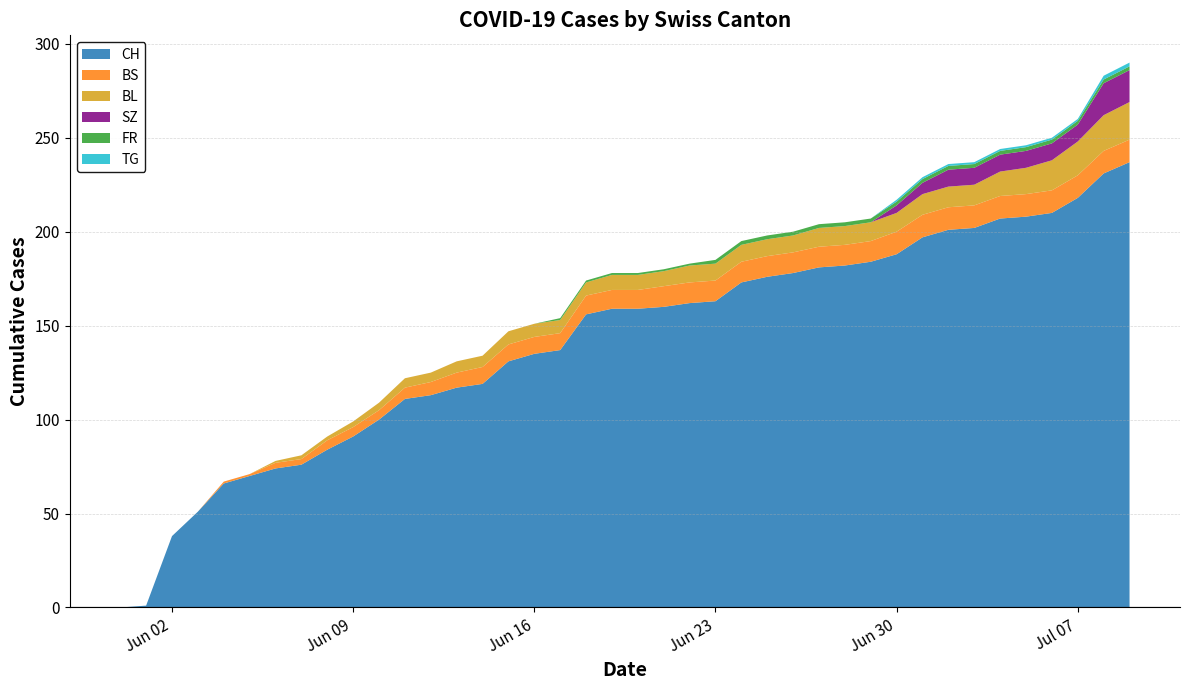

Reading left to right, list all the values displayed in this chart.

CH: 0	1	38	51	66	70	74	76	84	91	100	111	113	117	119	131	135	137	156	159	159	160	162	163	173	176	178	181	182	184	188	197	201	202	207	208	210	218	231	237
BS: 0	0	0	0	1	1	3	3	5	5	5	6	7	8	9	9	9	9	10	10	10	11	11	11	11	11	11	11	11	11	12	12	12	12	12	12	12	12	12	12
SZ: 0	0	0	0	0	0	0	0	0	0	0	0	0	0	0	0	0	0	0	0	0	0	0	0	0	0	0	0	0	0	4	6	9	9	9	9	9	9	17	17
FR: 0	0	0	0	0	0	0	0	0	0	0	0	0	0	0	0	0	1	1	1	1	1	1	2	2	2	2	2	2	2	2	2	2	2	2	2	2	2	2	2
TG: 0	0	0	0	0	0	0	0	0	0	0	0	0	0	0	0	0	0	0	0	0	0	0	0	0	0	0	0	0	0	1	1	1	1	1	1	1	1	2	2
BL: 0	0	0	0	0	0	1	2	2	3	4	5	5	6	6	7	7	7	7	8	8	8	9	9	9	9	9	10	10	10	10	11	11	11	13	14	16	18	19	20